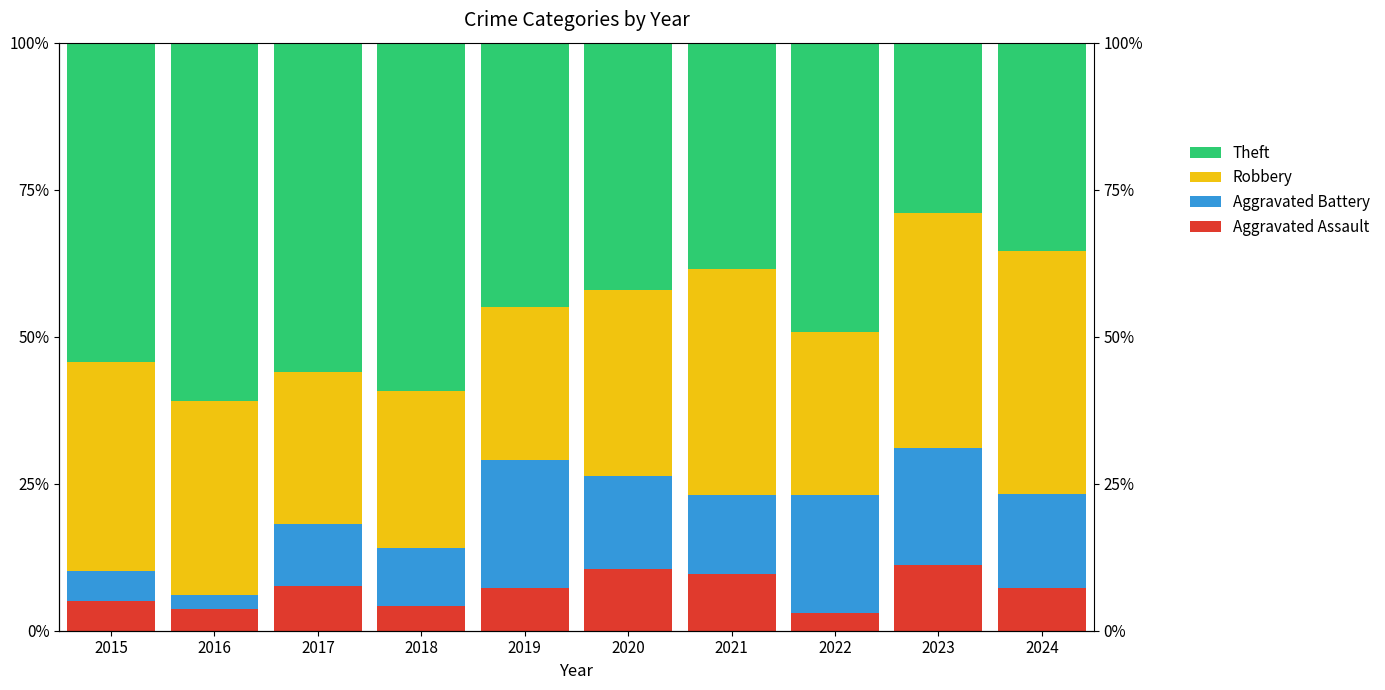

What are all the series names shown in the legend?

Aggravated Assault, Aggravated Battery, Robbery, Theft